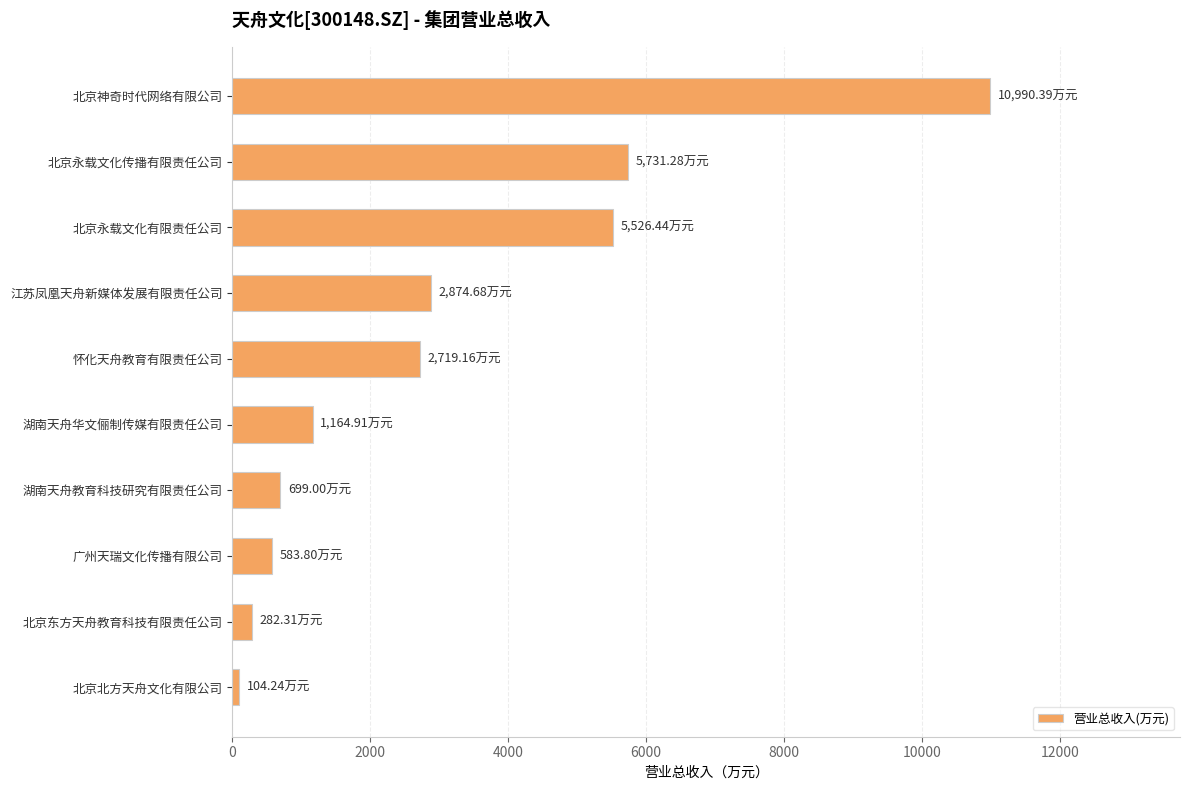

What is the sum of the values at 北京神奇时代网络有限公司 and 湖南天舟教育科技研究有限责任公司?

11689.4